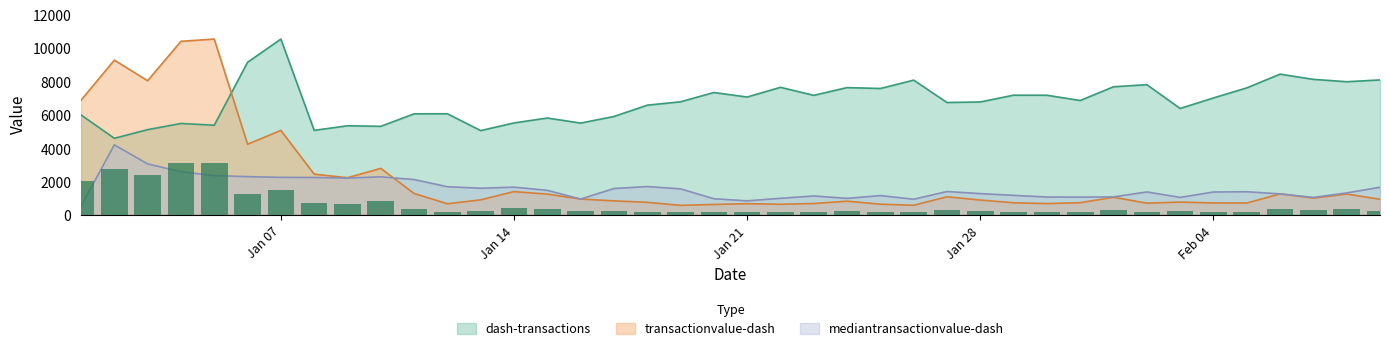

What is the maximum value for transactionvalue-dash?

10567.0